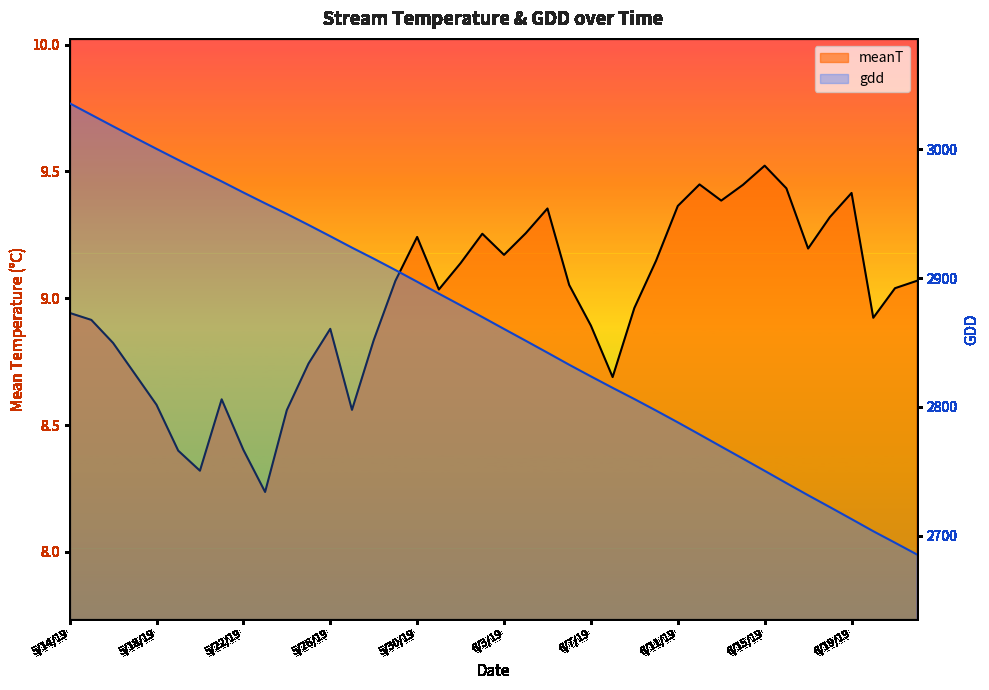

What is the total value across all series at 16?

2906.5